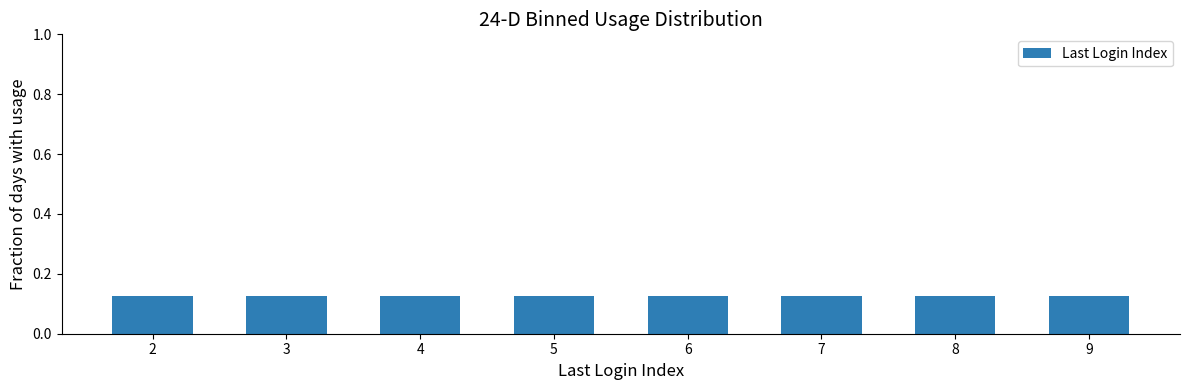

How many series are shown in this chart?

1